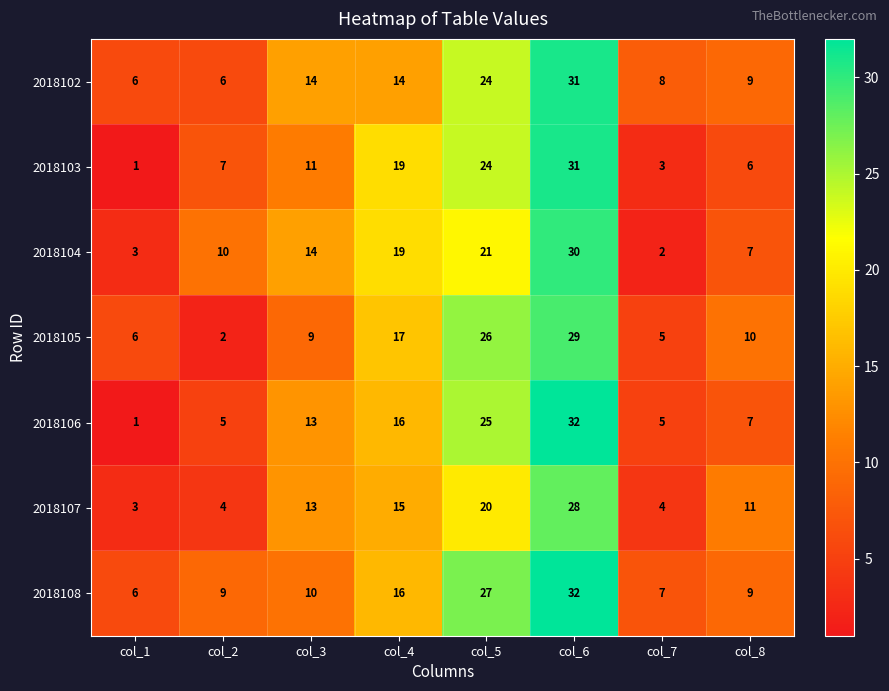

Which label corresponds to the smallest value in the chart?

col_1